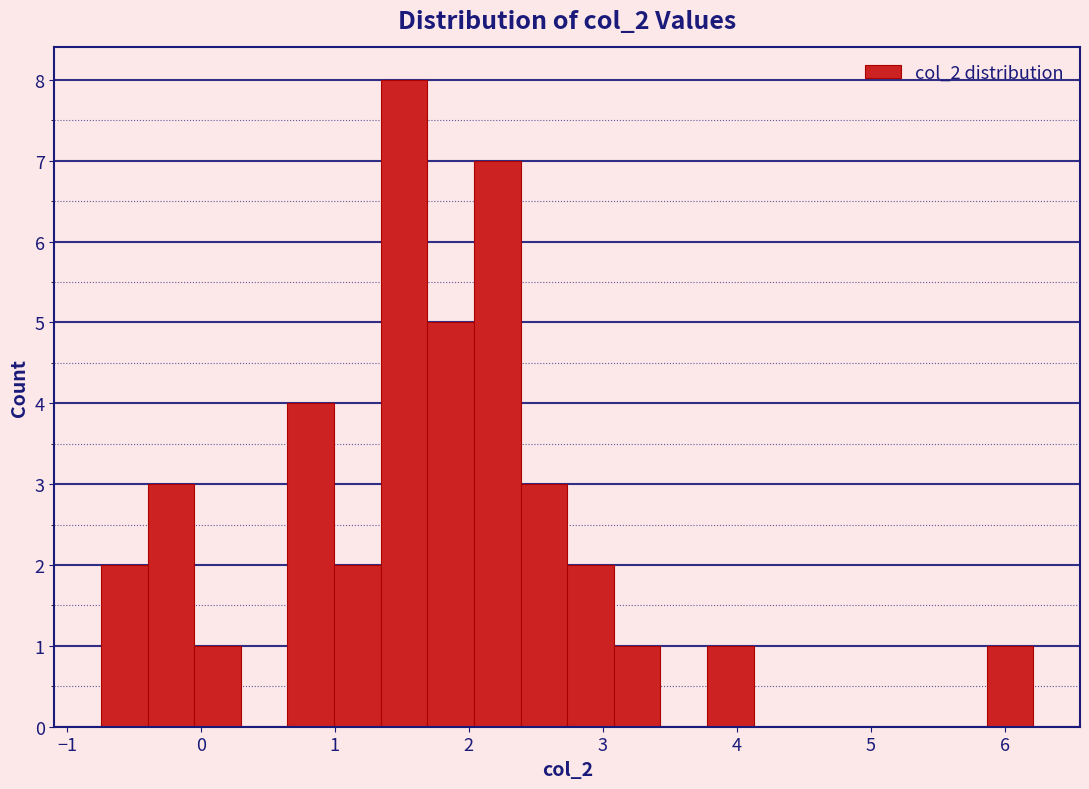

Around what value on the x-axis is the tallest bar? Give the approximate position of its centre, as read against the axis.

1.5